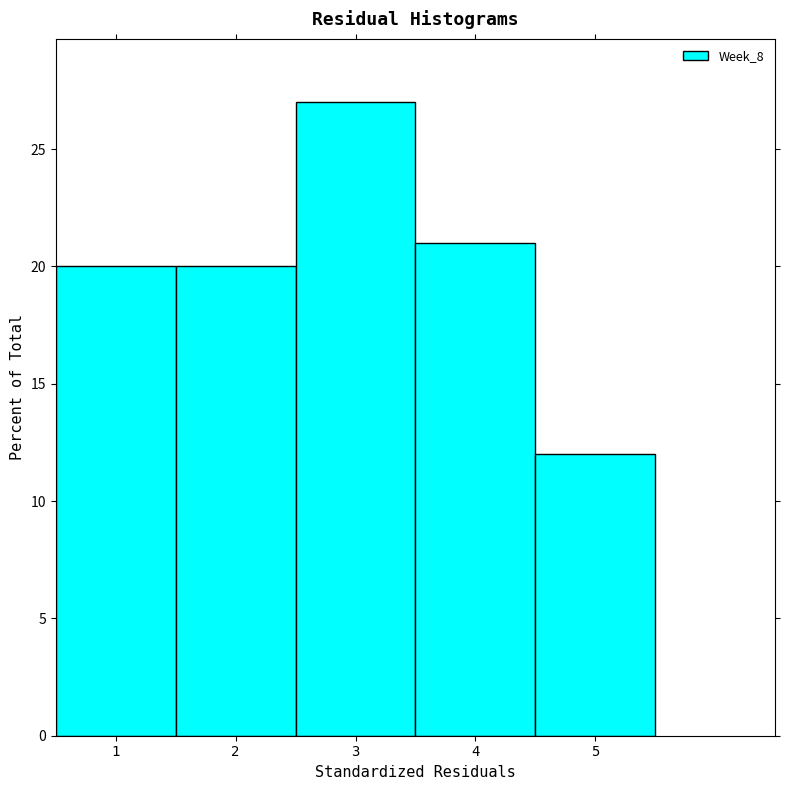

Reading left to right, list every bar in this chart as the range it spans on the x-axis followed by its height. The values are not printed on the chart, so give them approximately, as read against the axis.

0.5 to 1.5: 20
1.5 to 2.5: 20
2.5 to 3.5: 27
3.5 to 4.5: 21
4.5 to 5.5: 12